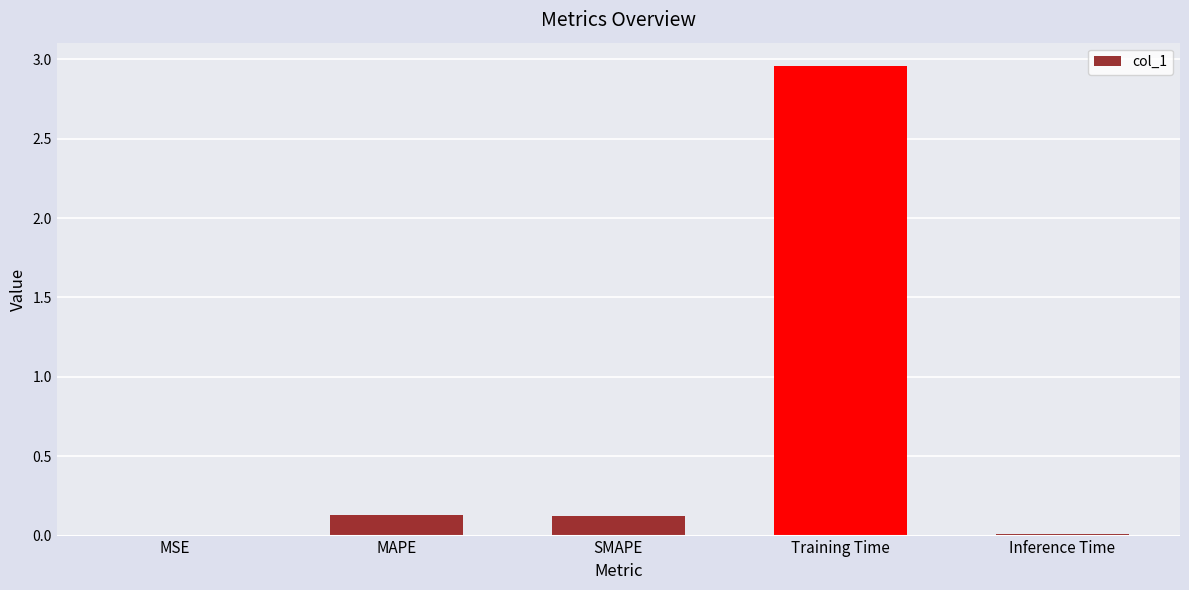

What is the sum of all values?

3.2